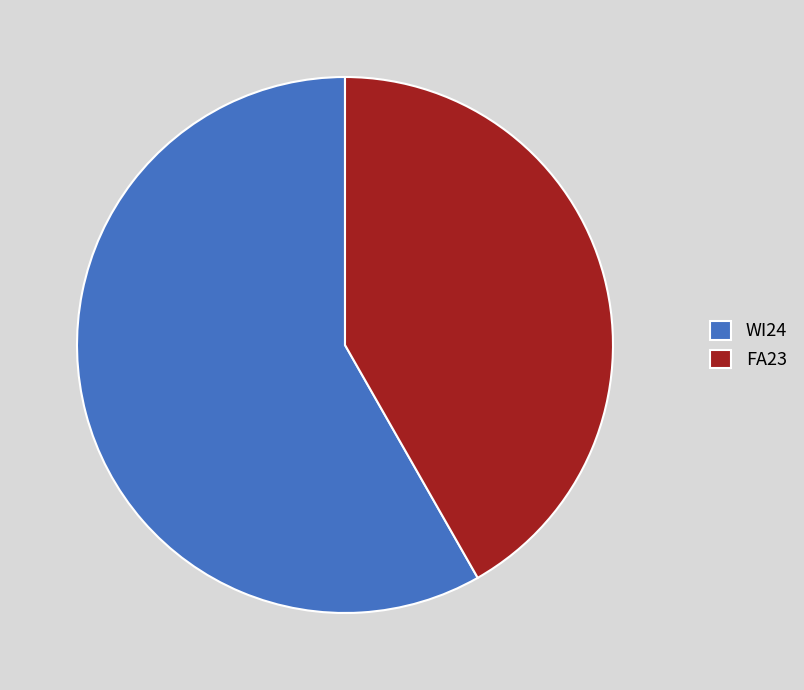

Is there any slice that represents more than half of the pie?

Yes